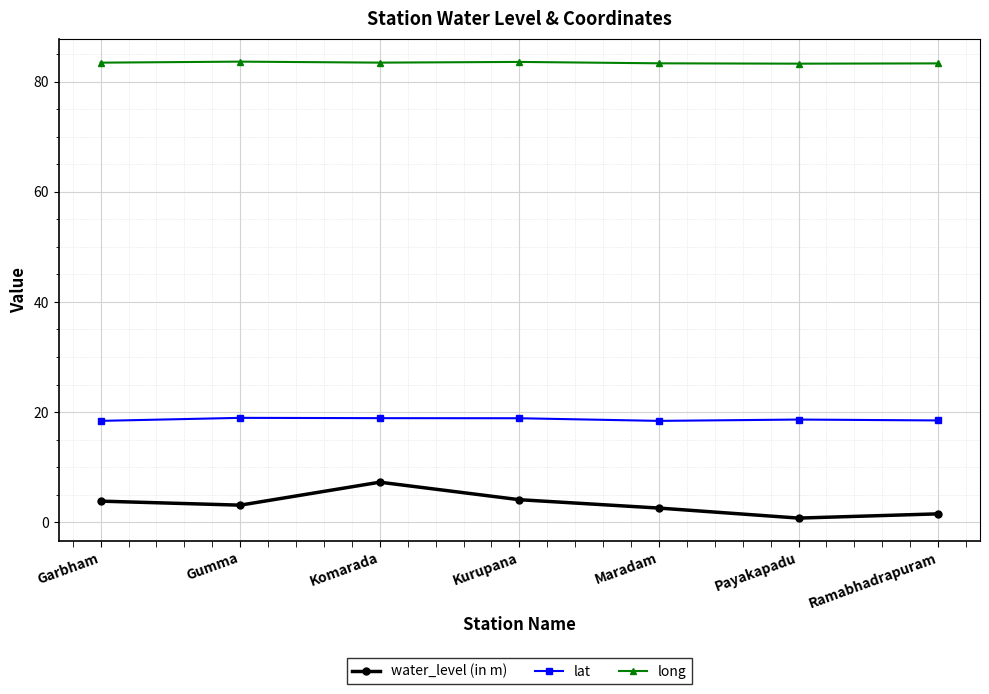

True or false: long has more than 0 interior local peaks.

True